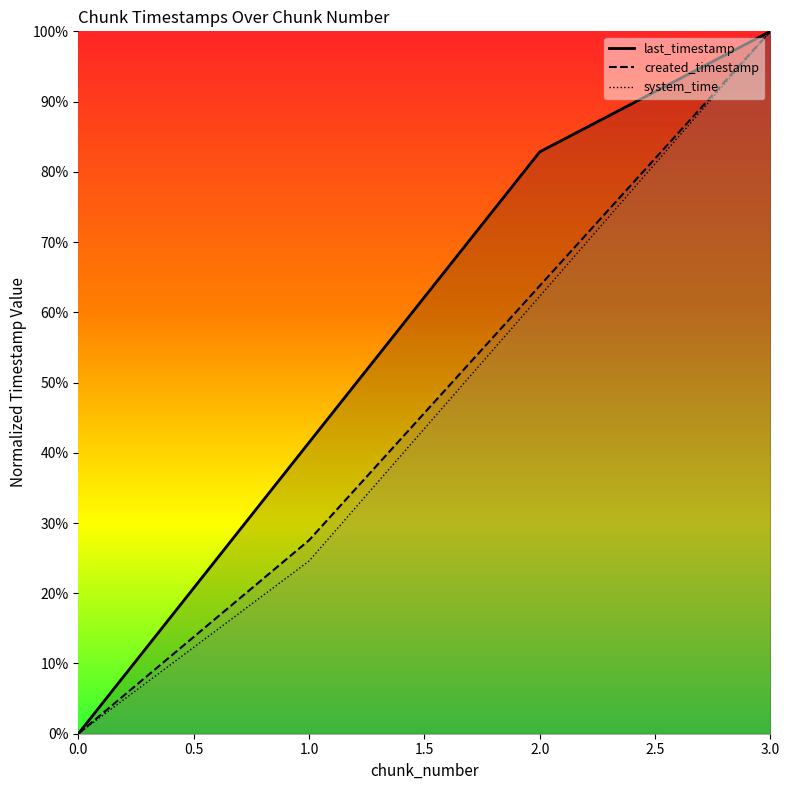

Which series has the largest range (max minus min)?

last_timestamp